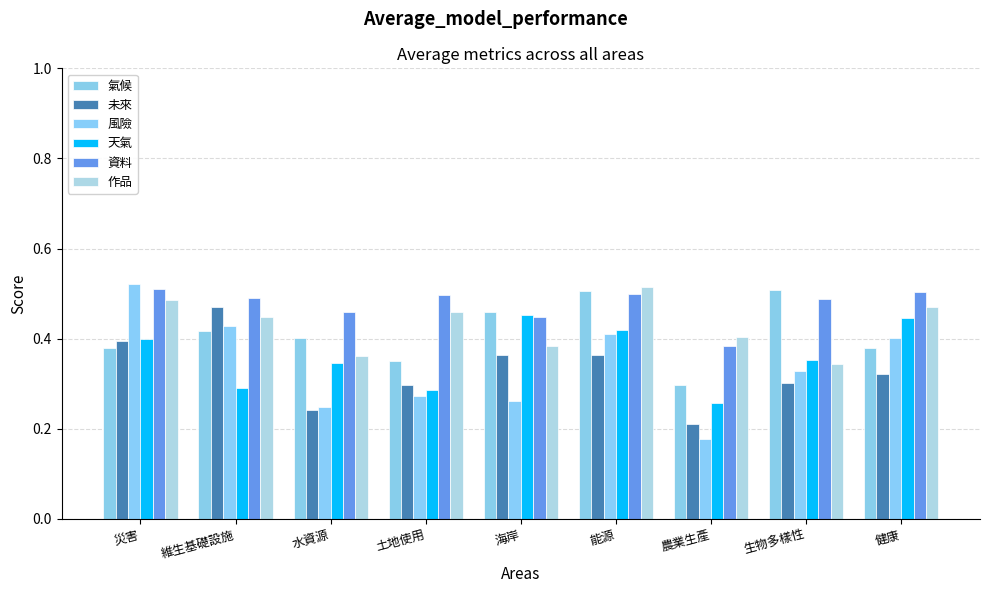

How many categories are shown in the chart?

9